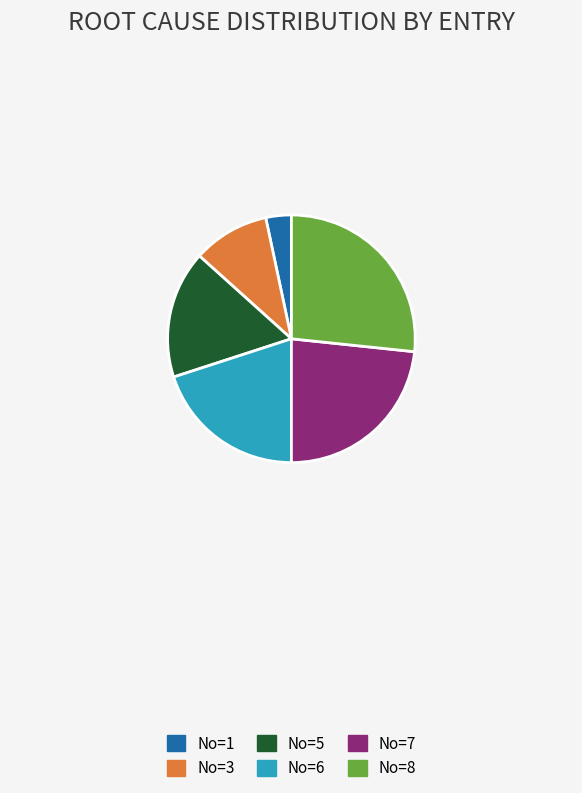

Does any single category account for the majority?

No